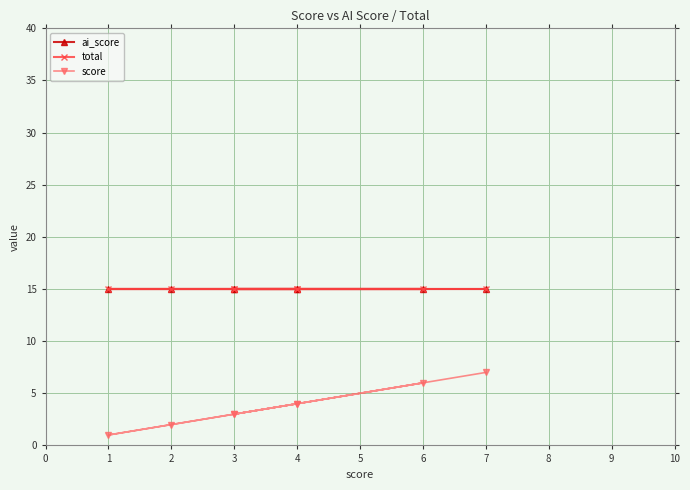

Between 6 and 3, which series saw the biggest shift?

score